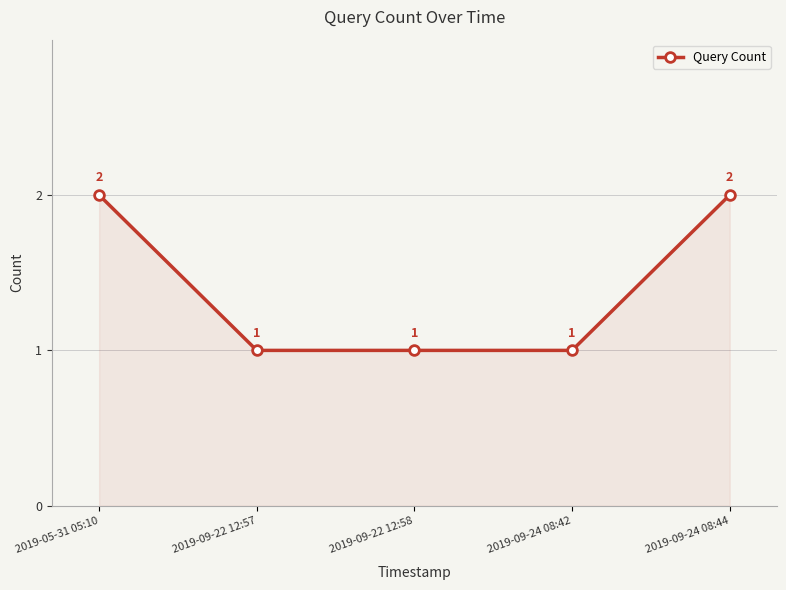

Count the values in the range 1 to 2.

5